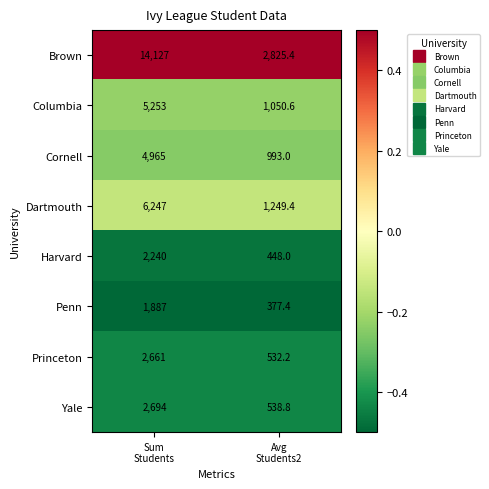

What is the smallest value displayed?

377.4